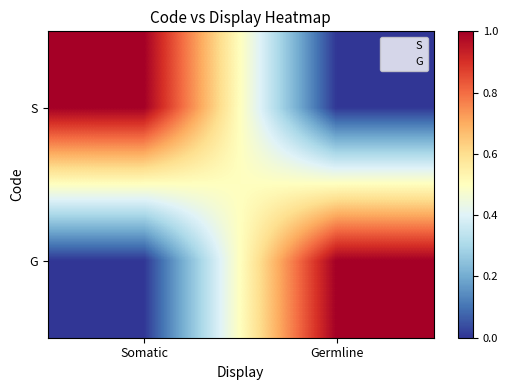

Which series has the largest range (max minus min)?

S